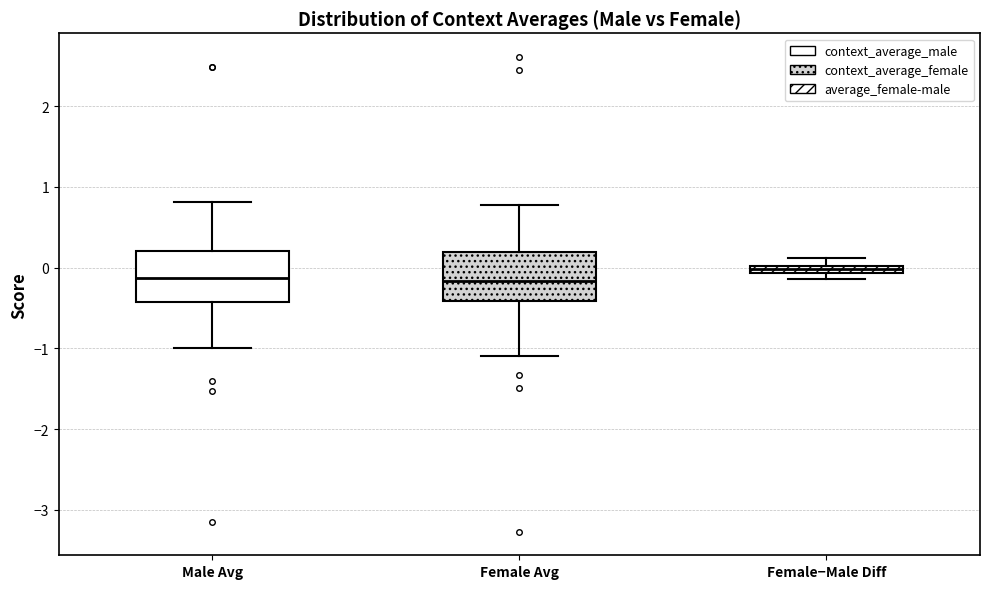

Where does the median line of the box for Male Avg sit on the y-axis? The values are not printed on the chart, so give them approximately, as read against the axis.

-0.1